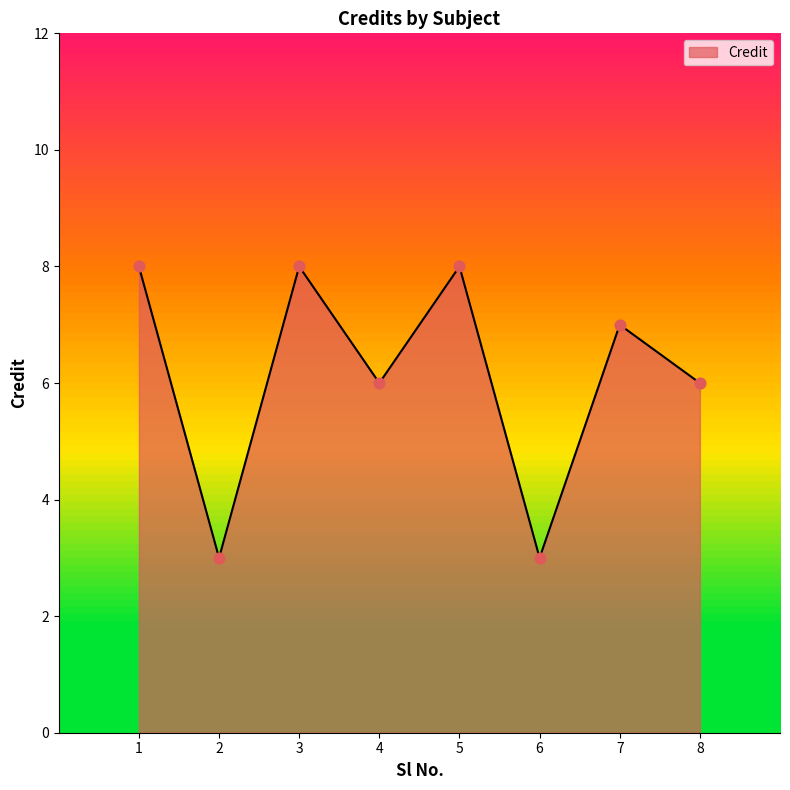

What is the change in value from 5 to 6?

-5